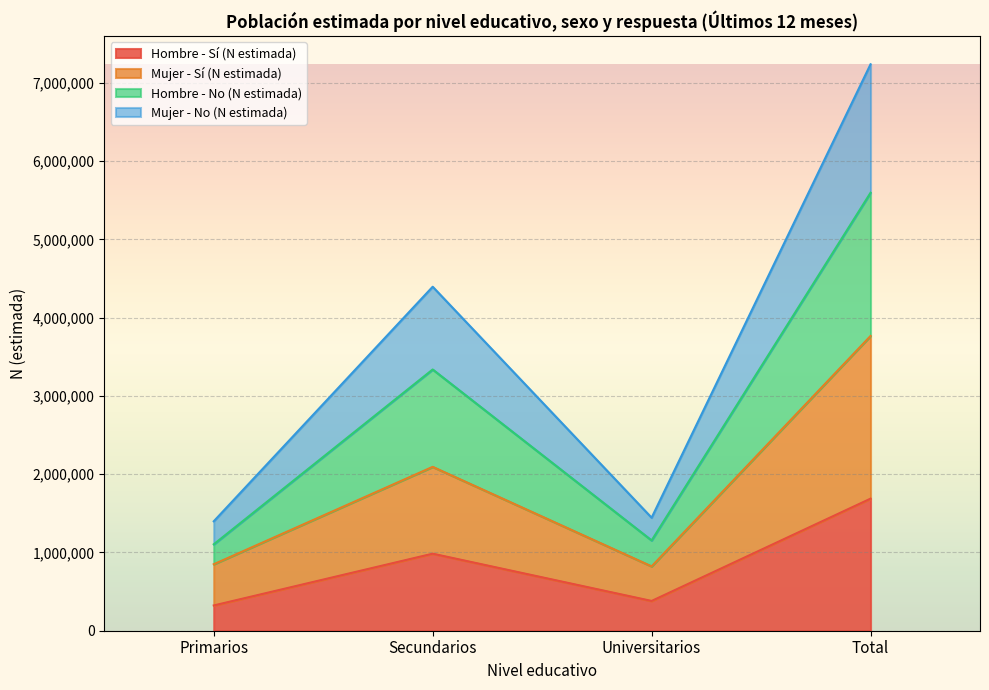

The Hombre - Sí (N estimada) series shows 355050 at Total. True or false?

False